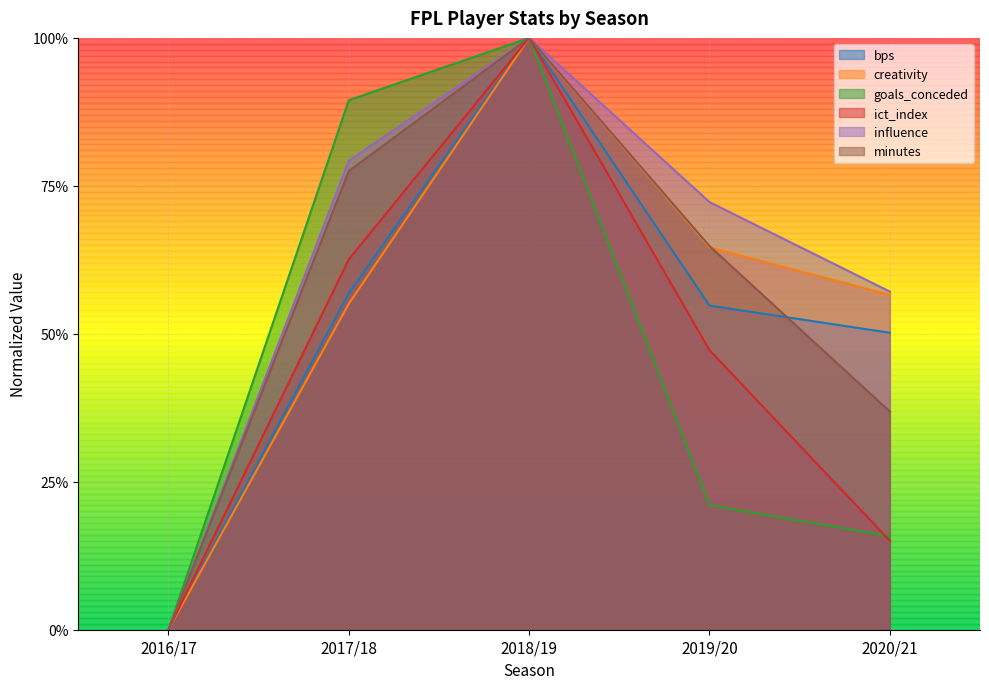

Is it true that goals_conceded equals 0.6 at 2017/18?

False